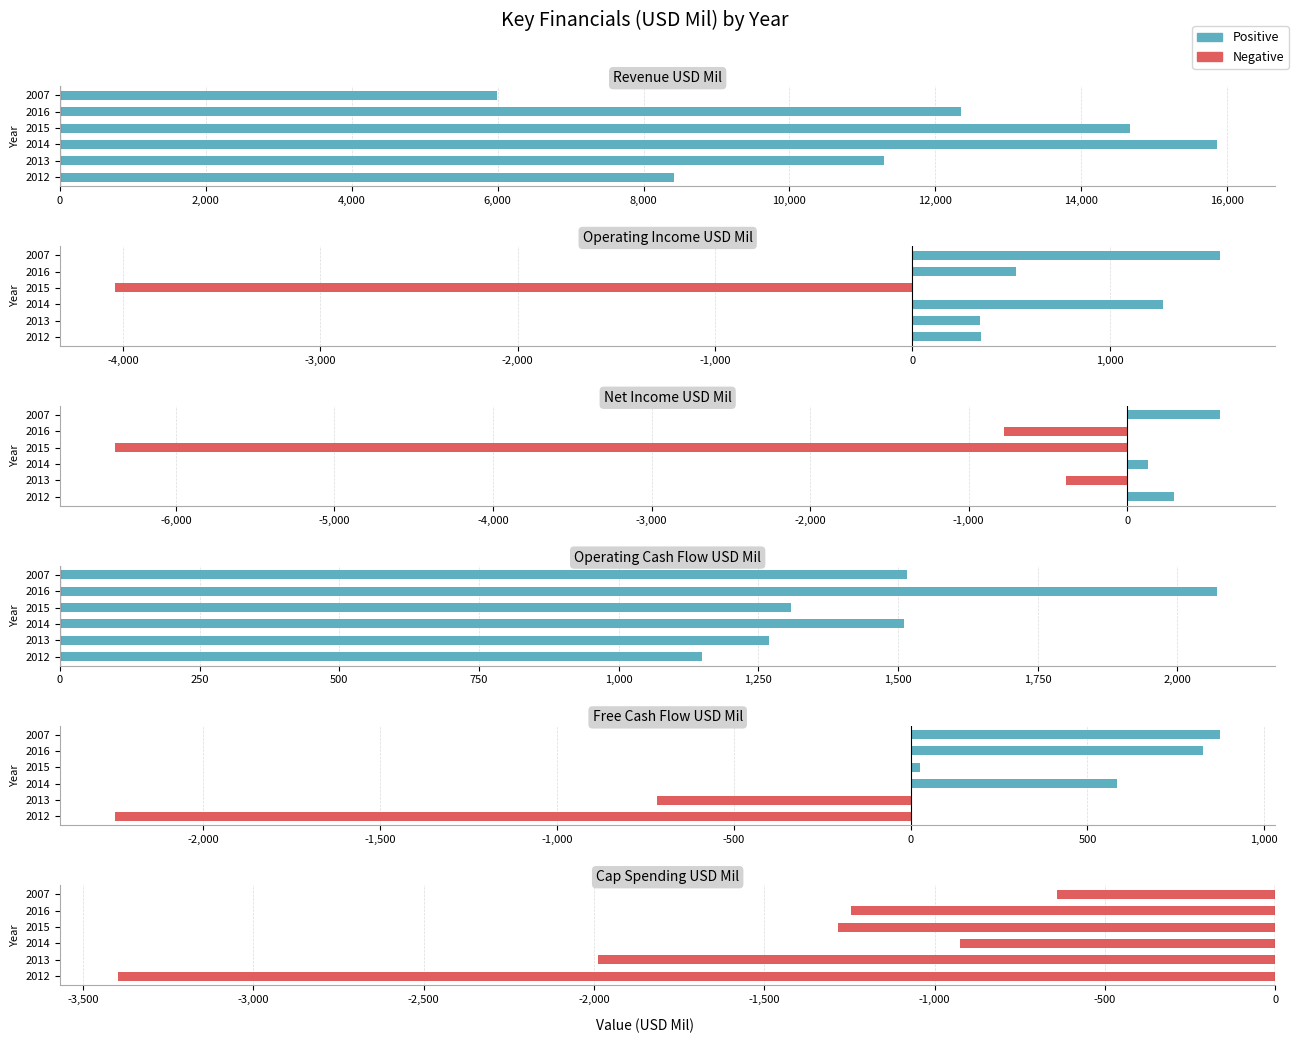

What is the value of the Cap Spending USD Mil bar at the 3rd from the left?

-925